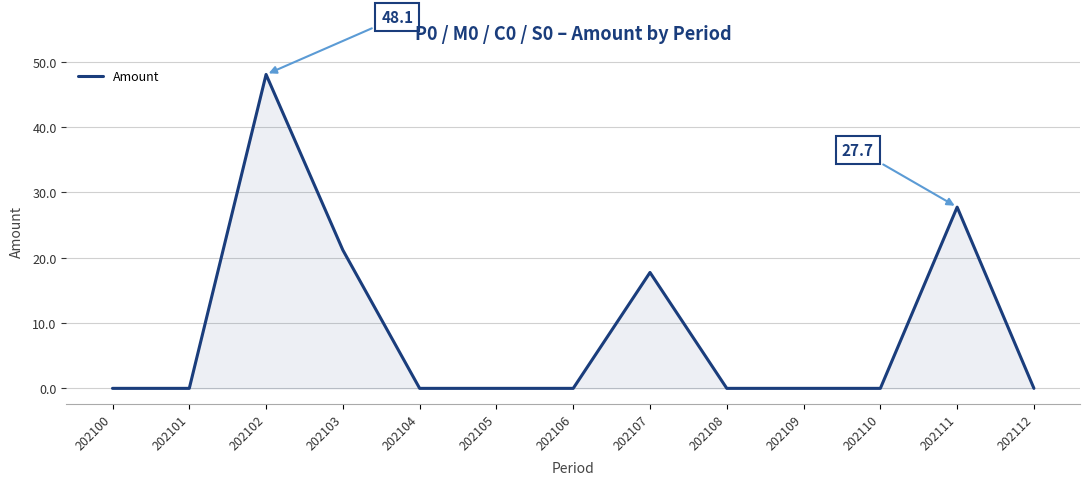

True or false: the data shows 0.0 at 202105.

True